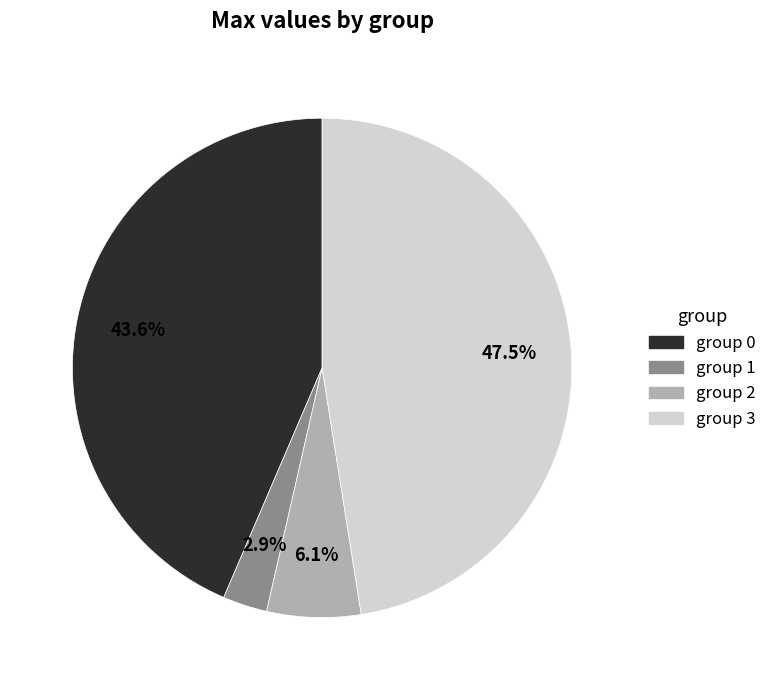

Does any single category account for the majority?

No